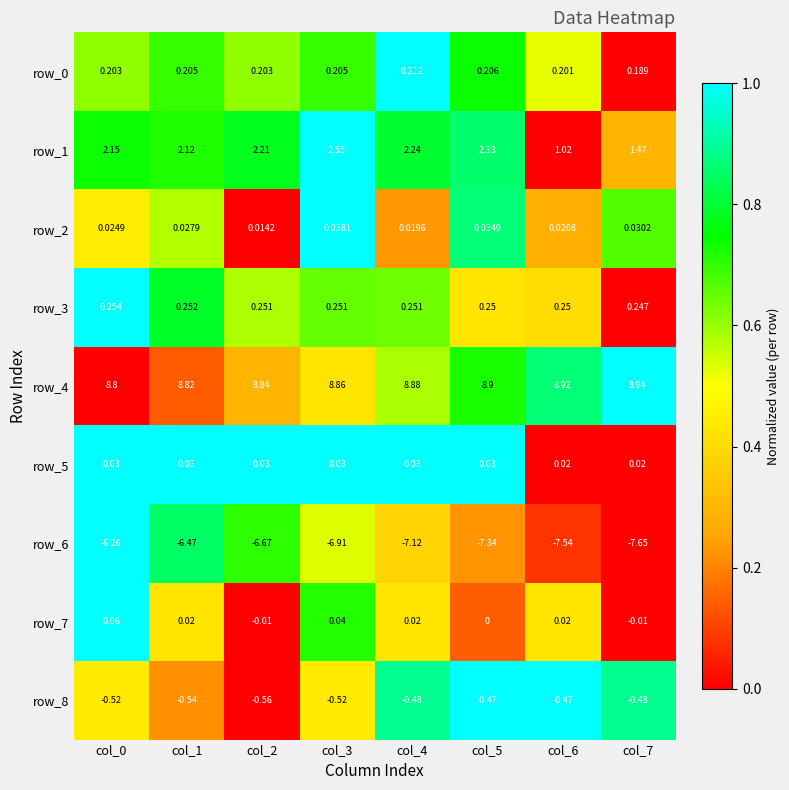

Which label corresponds to the smallest value in the chart?

col_7